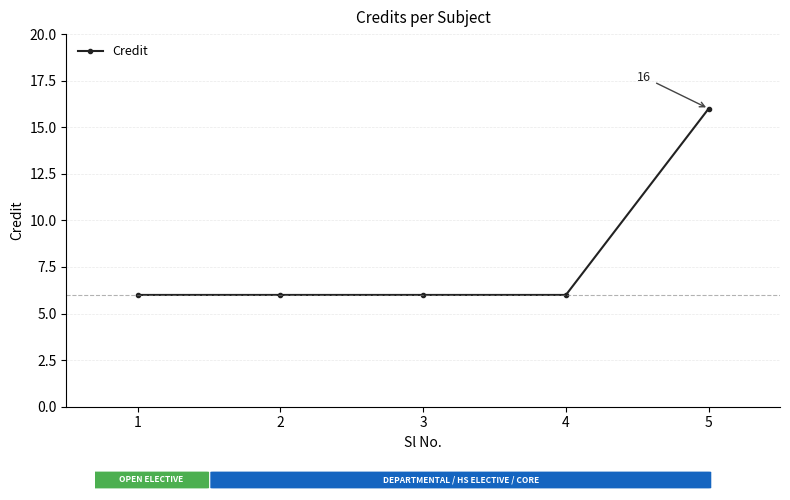

Count the number of categories in the chart.

5